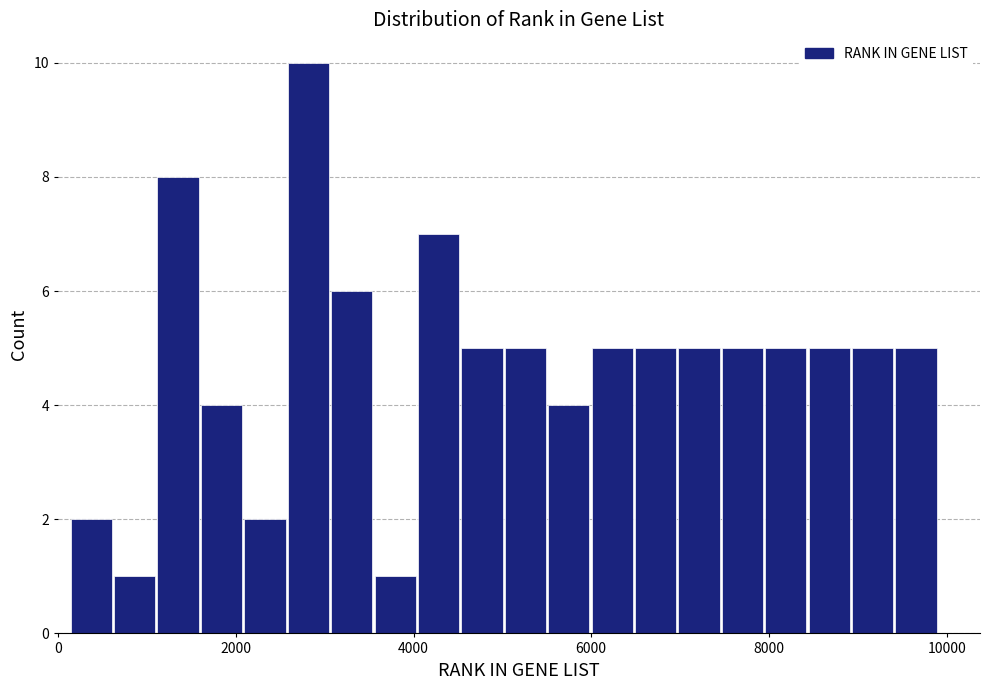

Around what value on the x-axis is the tallest bar? Give the approximate position of its centre, as read against the axis.

2800